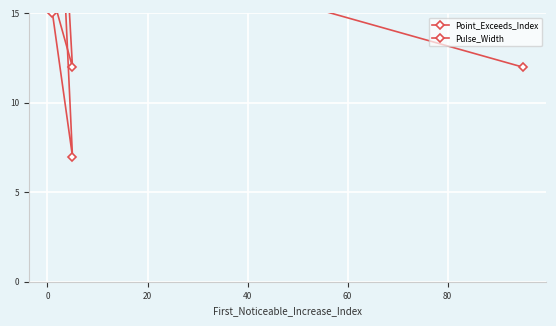

Reading left to right, transcribe all the data shown in this chart.

Point_Exceeds_Index: 107	25	16	12	22
Pulse_Width: 12	19	15	7	19